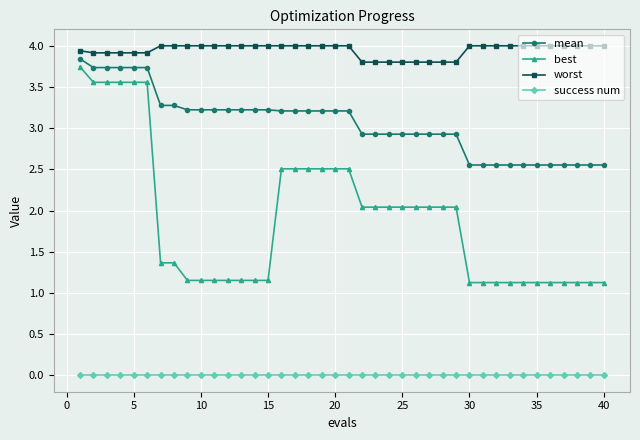

How many data points in best are above 2?

20